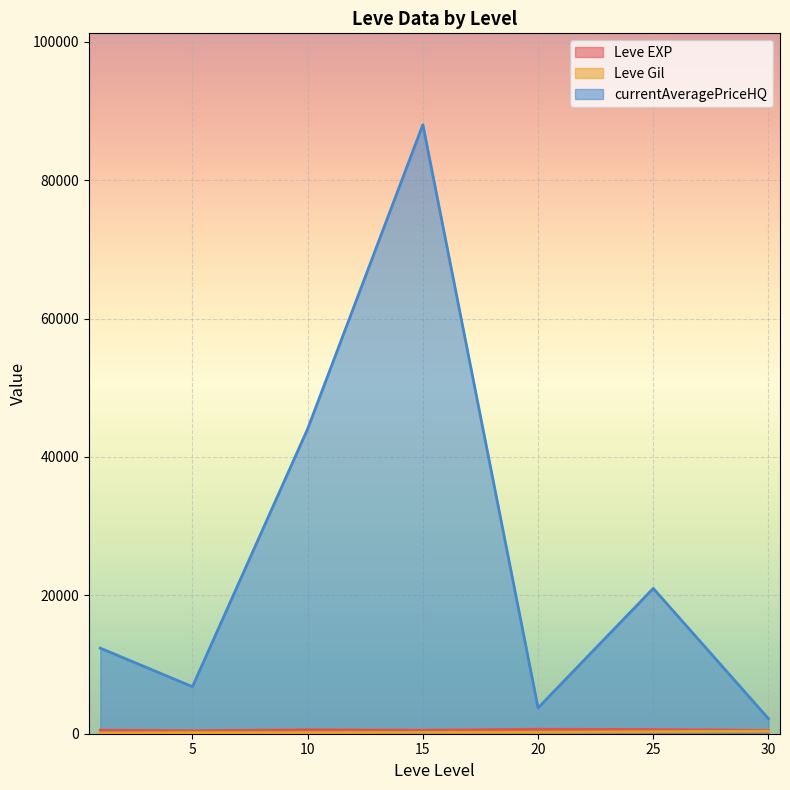

Is it true that currentAveragePriceHQ equals 56054.4 at 10?

False